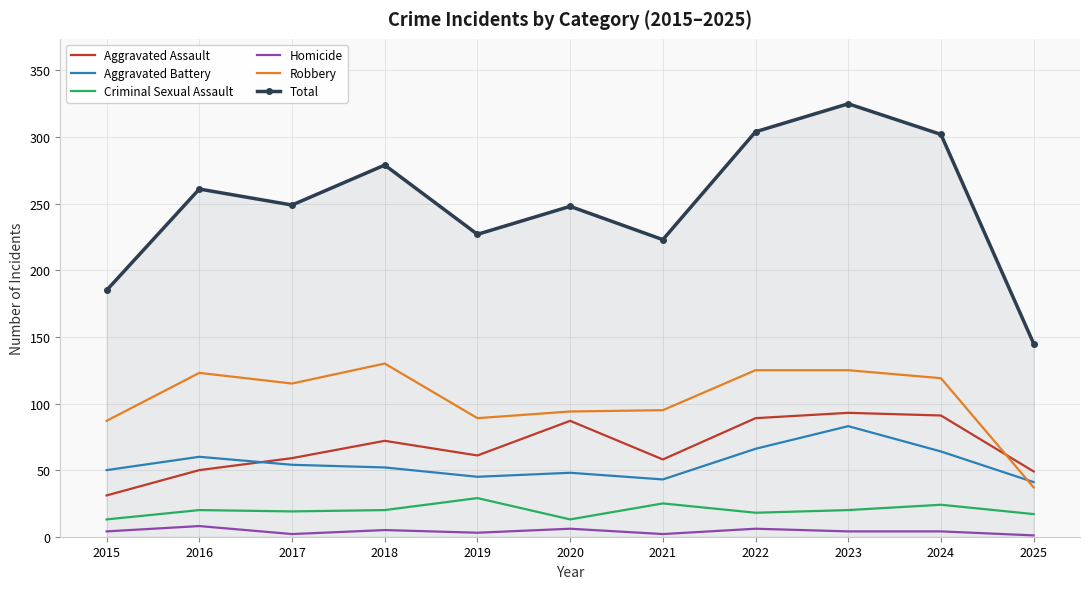

What is the difference between the highest and lowest values at 2018?

274